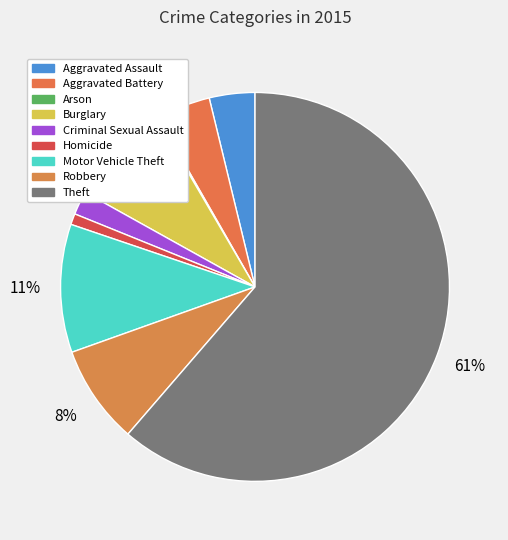

To the nearest percent, what is the difference between the Theft and Robbery slice percentages?

53%